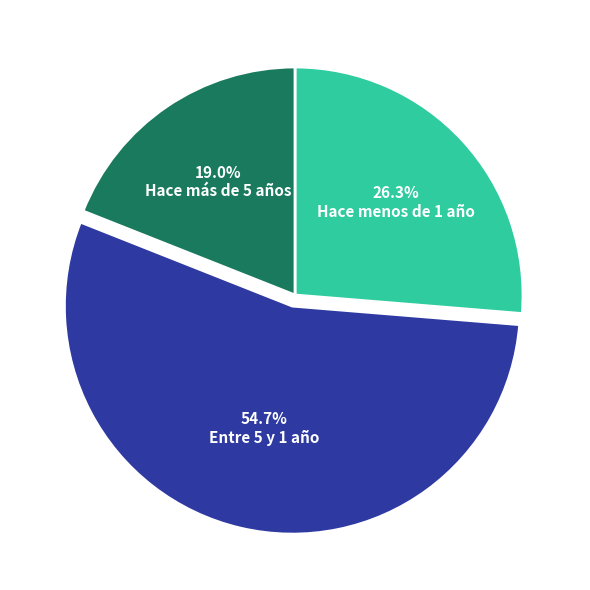

Do Entre 5 y 1 año and Hace más de 5 años together represent more than half of the pie?

Yes